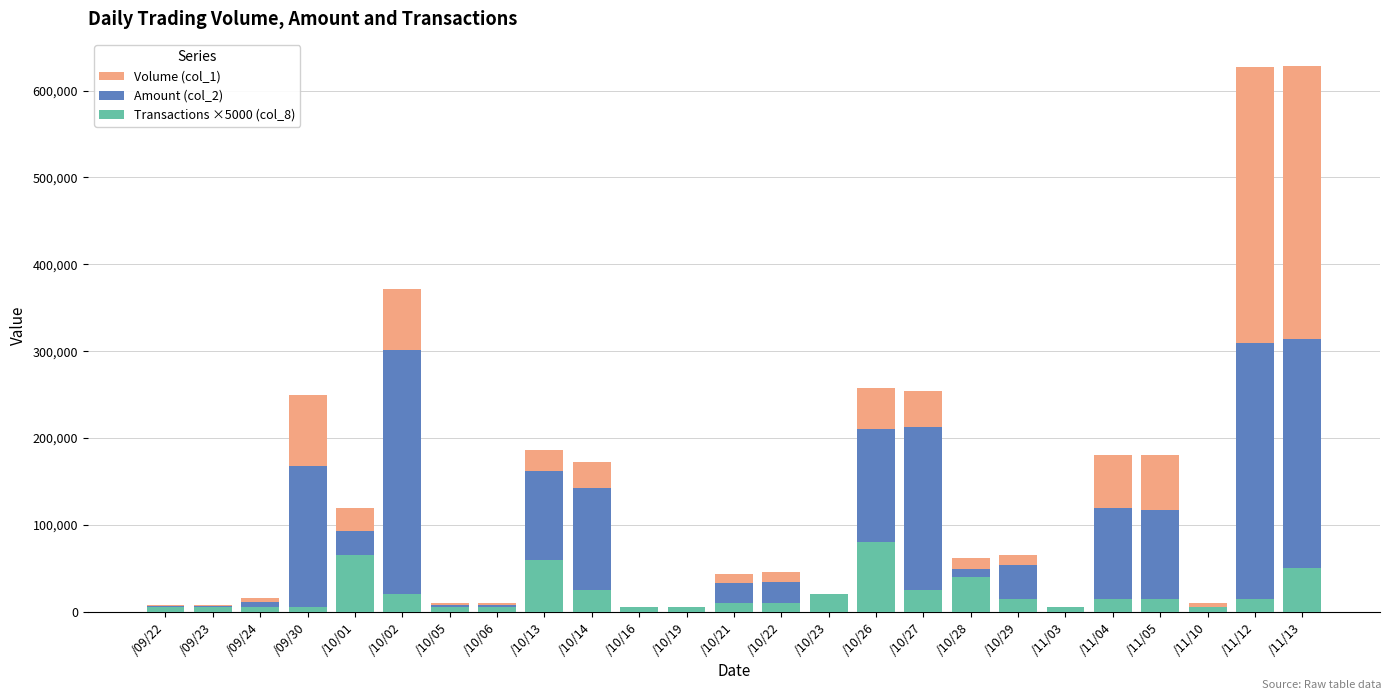

How many data points does each series have?

25